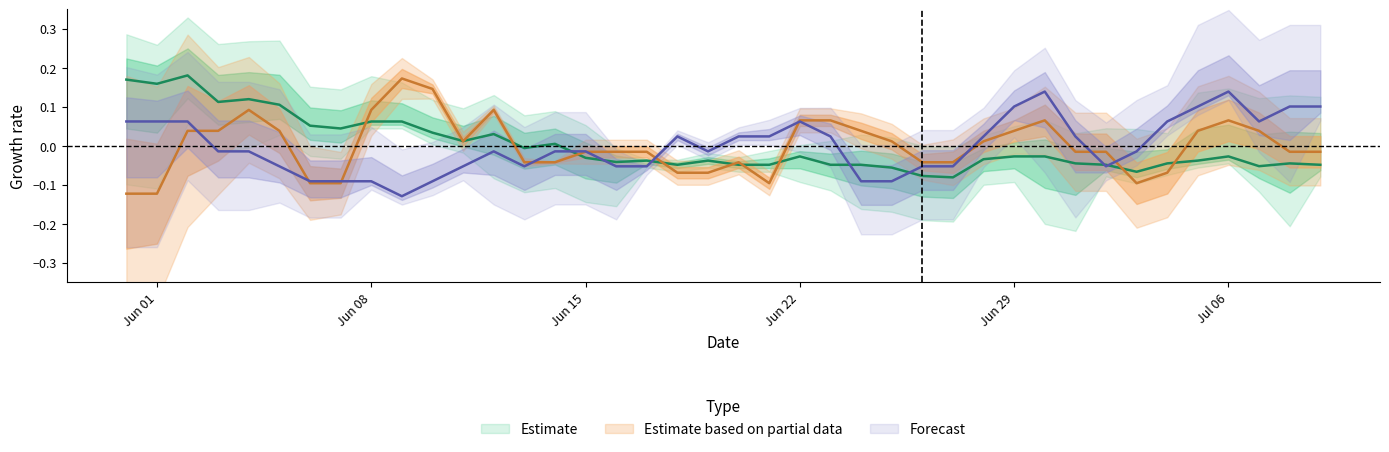

True or false: CH has a value of 0.1 at Jun 08.

False